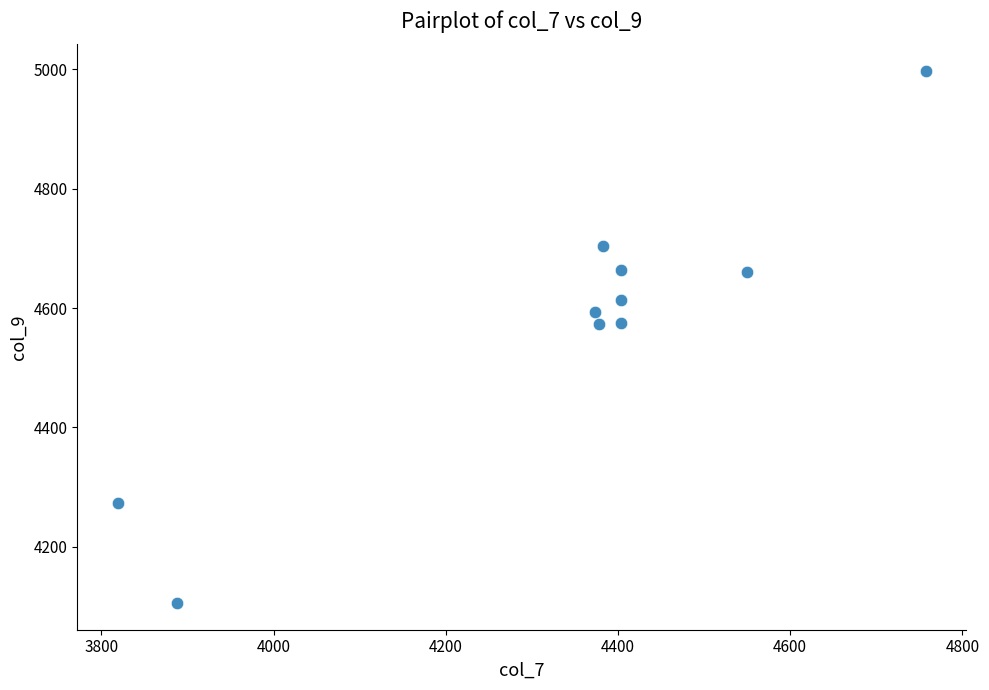

What is the average X value?

4335.7